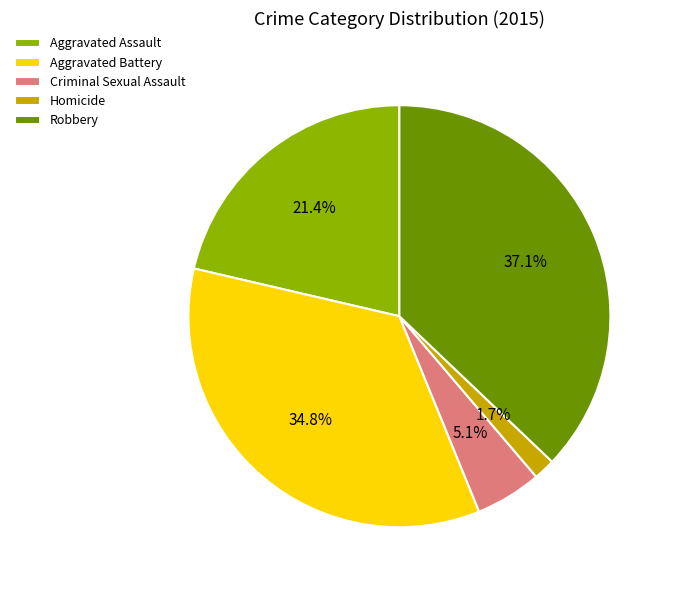

To the nearest percent, what is the combined percentage of Criminal Sexual Assault and Aggravated Battery?

40%